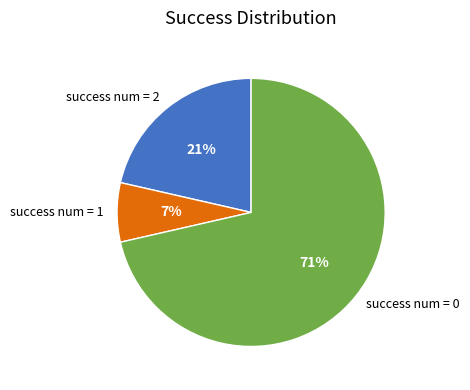

Which has a higher value, success num = 1 or success num = 2?

success num = 2